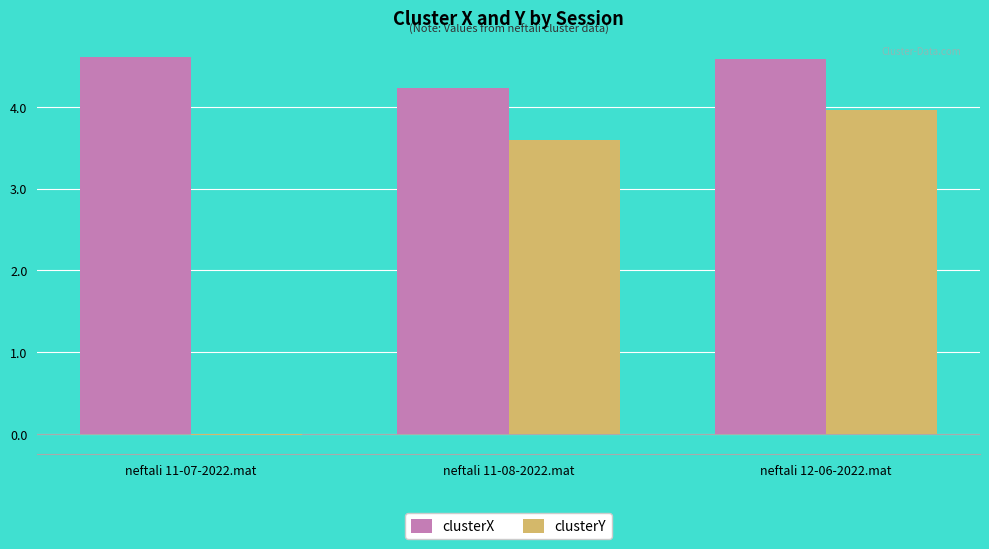

What is the sum of all clusterX values?

13.4